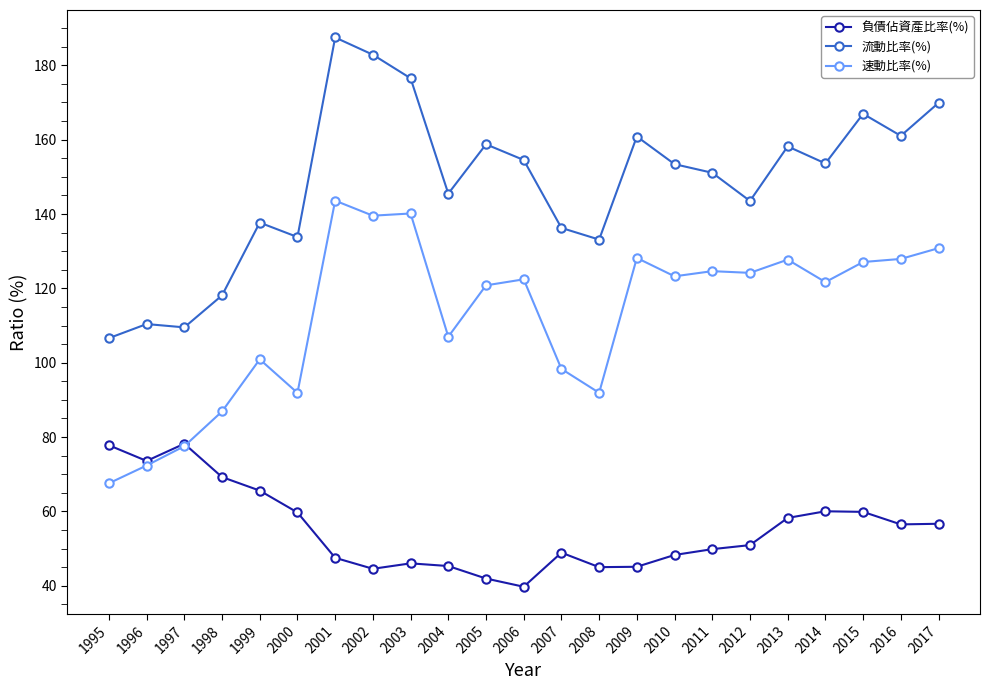

Count the number of categories in the chart.

23